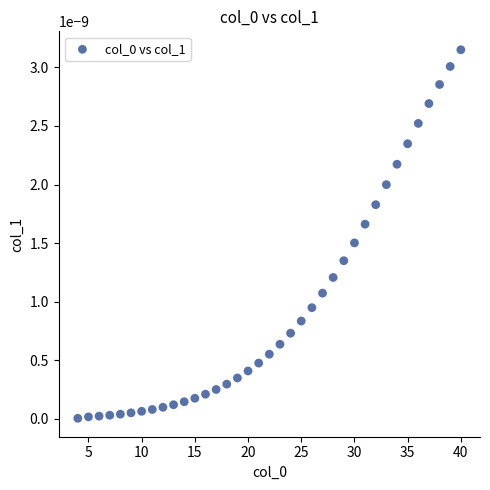

What is the range of X values (max minus min)?

36.0